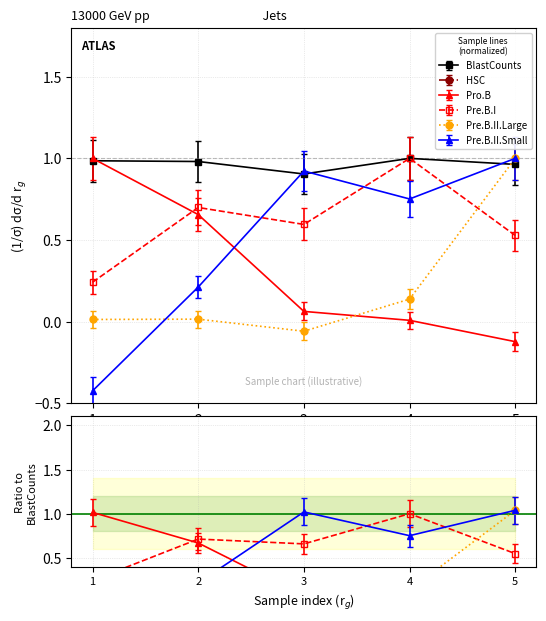

How many positive values does the Pro.B series have?

4